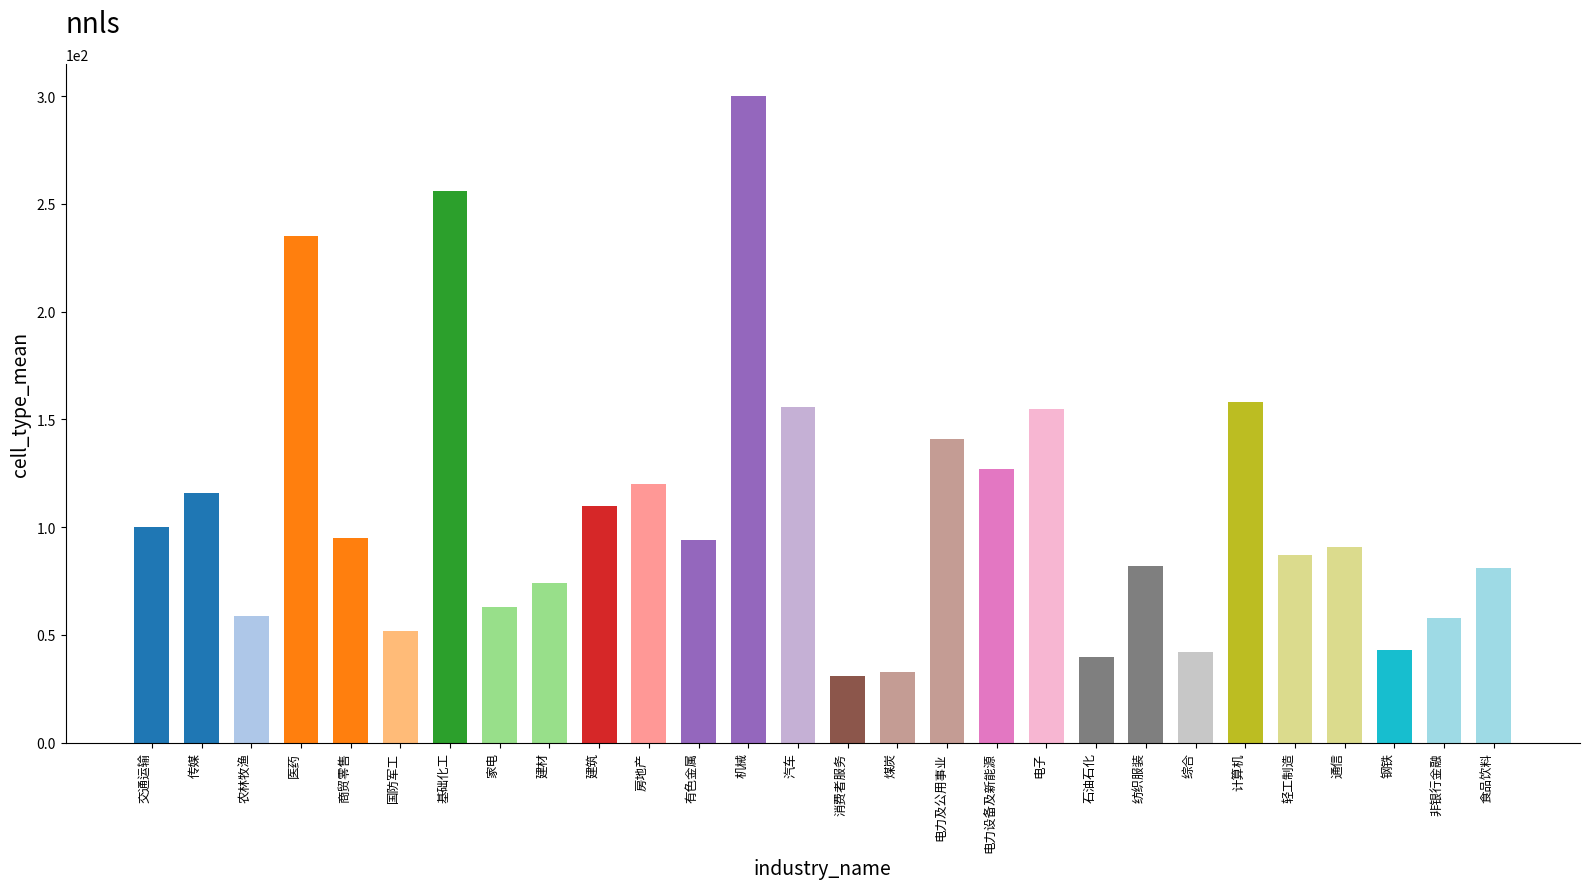

True or false: False has a value of 59 at 农林牧渔.

True